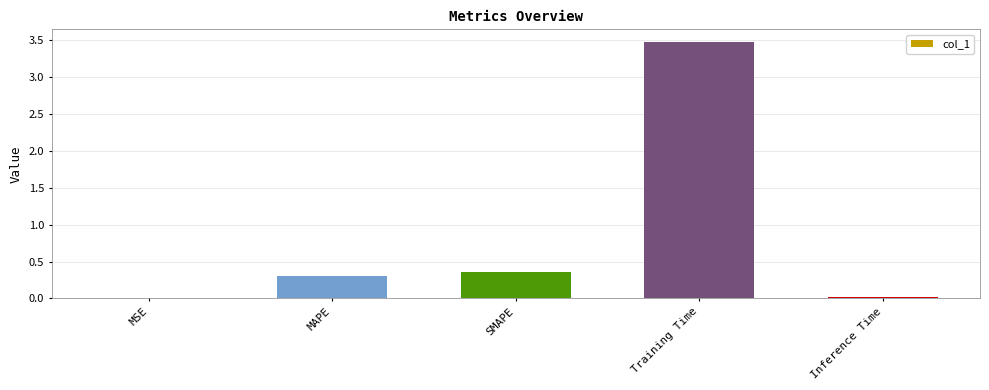

What is the sum of the values at Training Time and SMAPE?

3.8